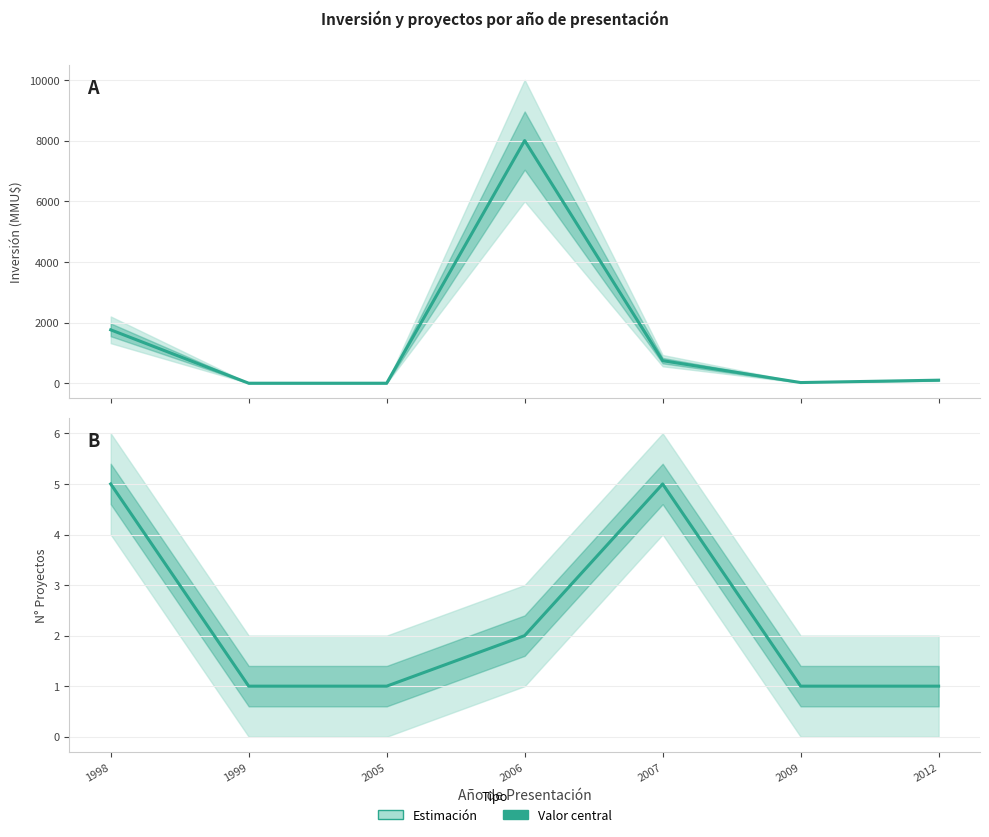

Is the value of N° Proyectos at 1998 greater than the value of Inversión (MMU$) at 1998?

No